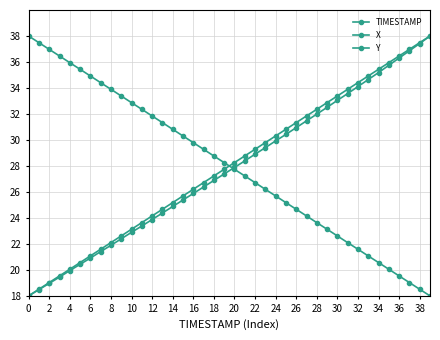

What is the greatest value displayed?

38.0